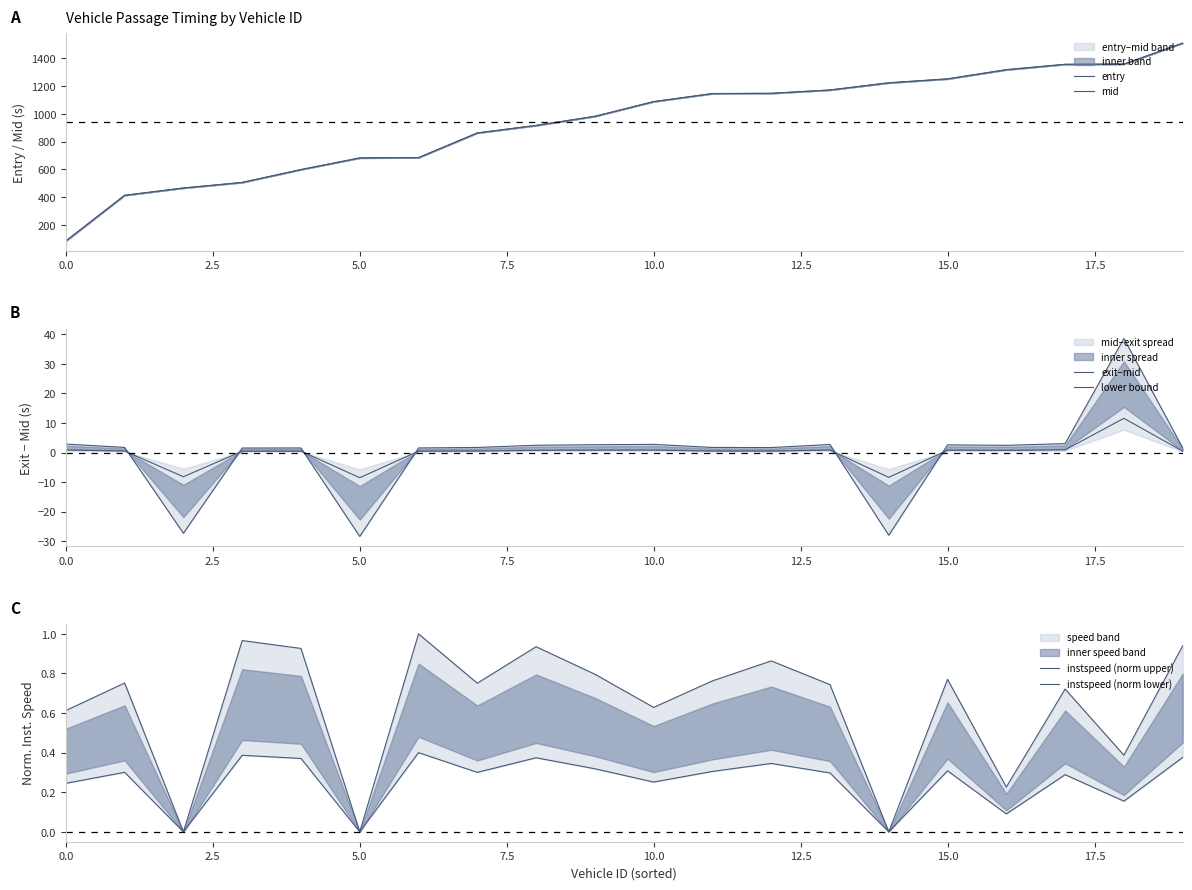

Which series has the largest total across all categories?

mid